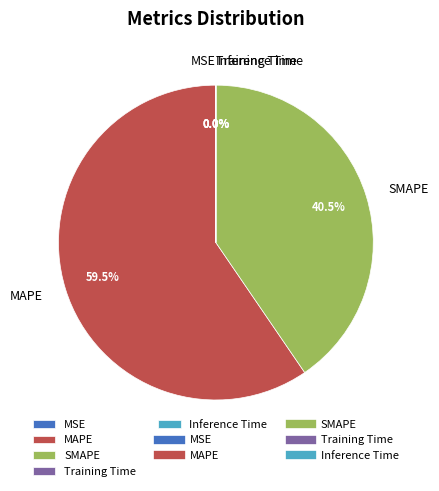

Which slice is the largest?

MAPE